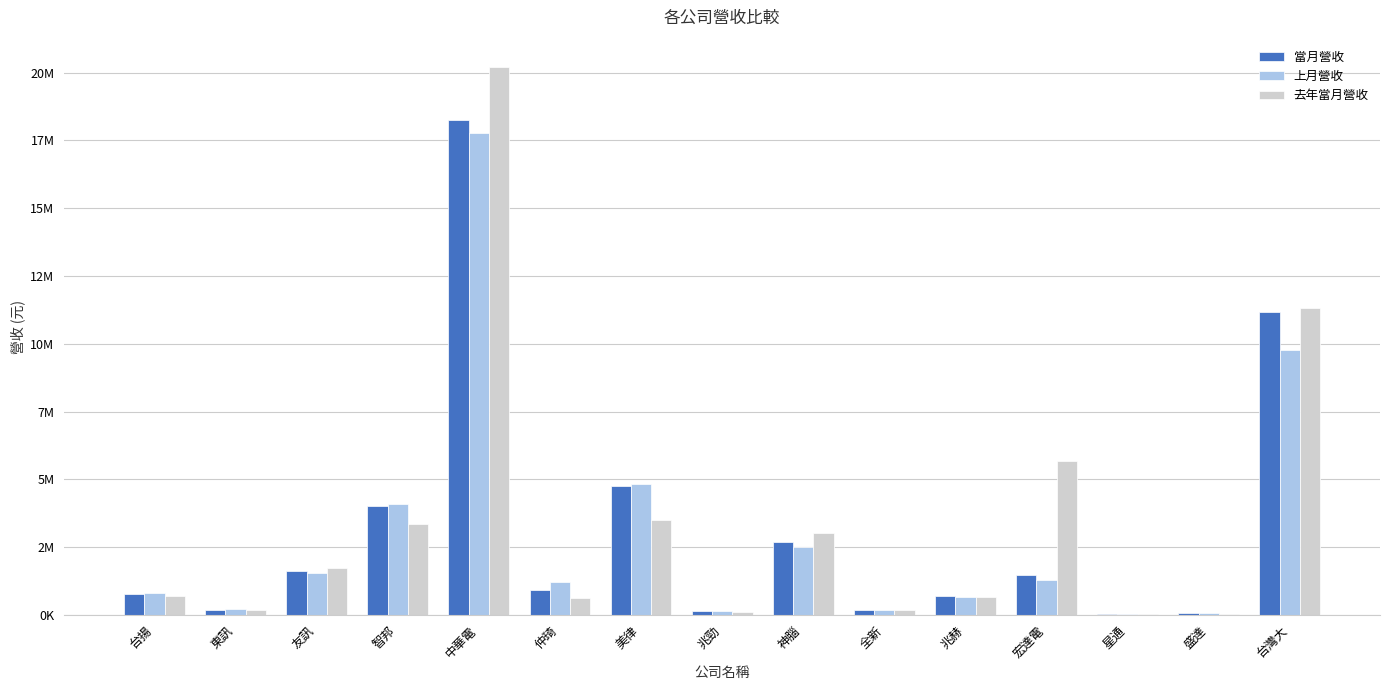

Are the bars grouped side by side (vs. stacked)?

Yes